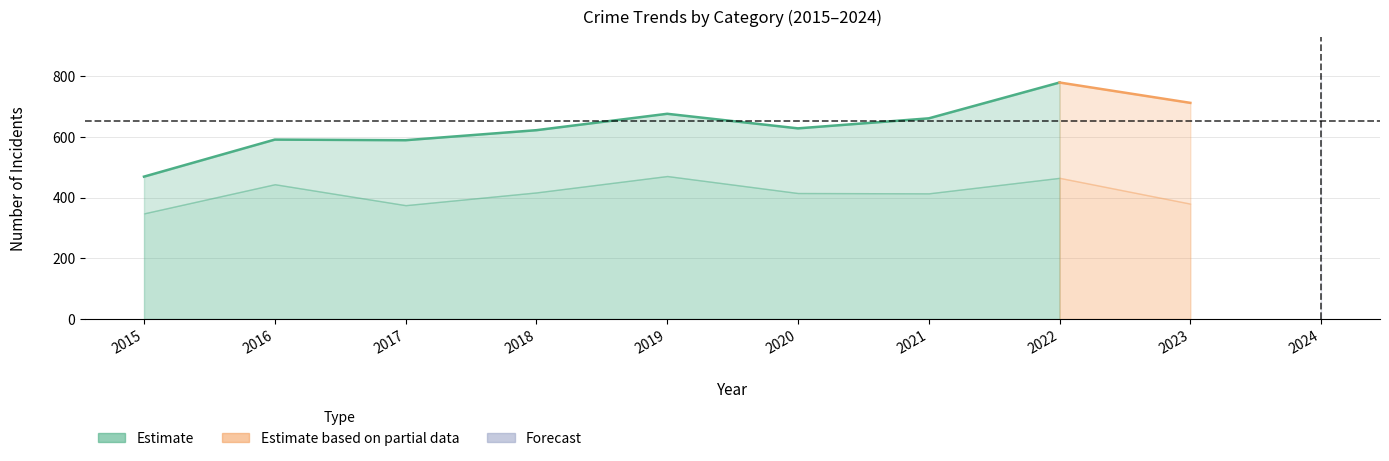

The value of Aggravated Battery at 2021 is 44. True or false?

False